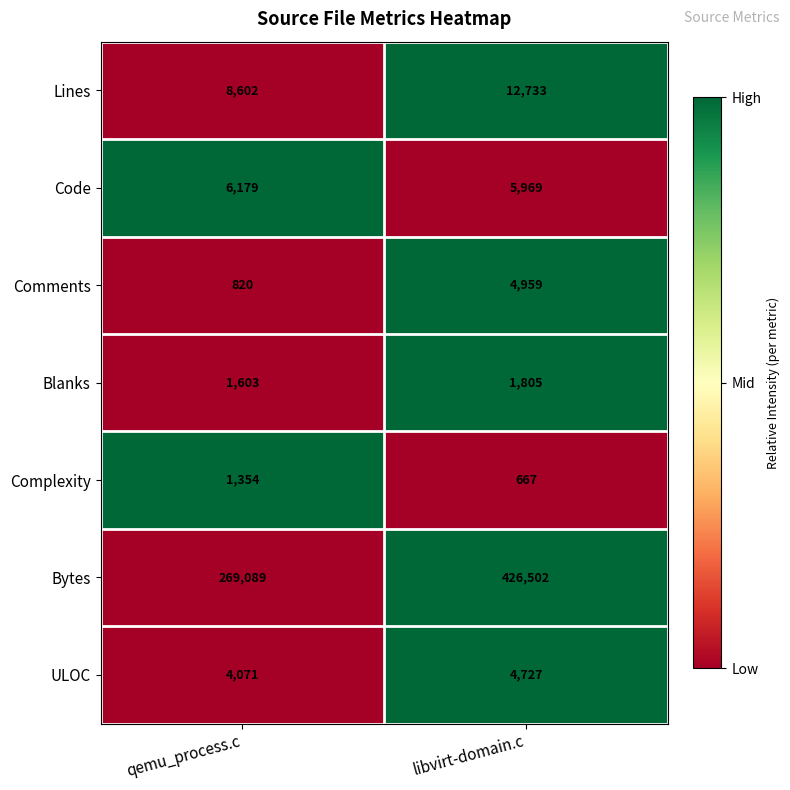

Reading left to right, extract all data points from this chart.

Lines: 8602	12733
Code: 6179	5969
Comments: 820	4959
Blanks: 1603	1805
Complexity: 1354	667
Bytes: 269089	426502
ULOC: 4071	4727